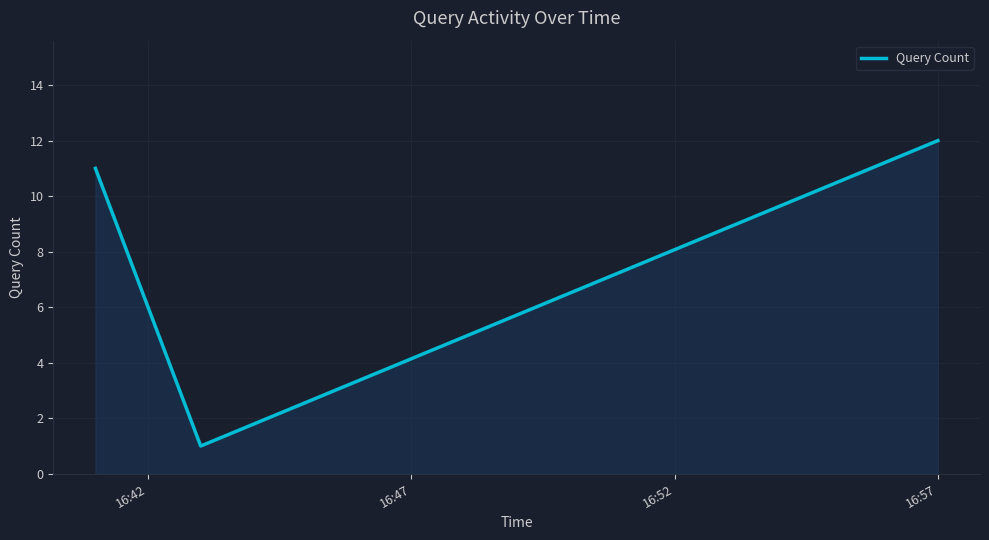

What is the greatest value displayed?

12